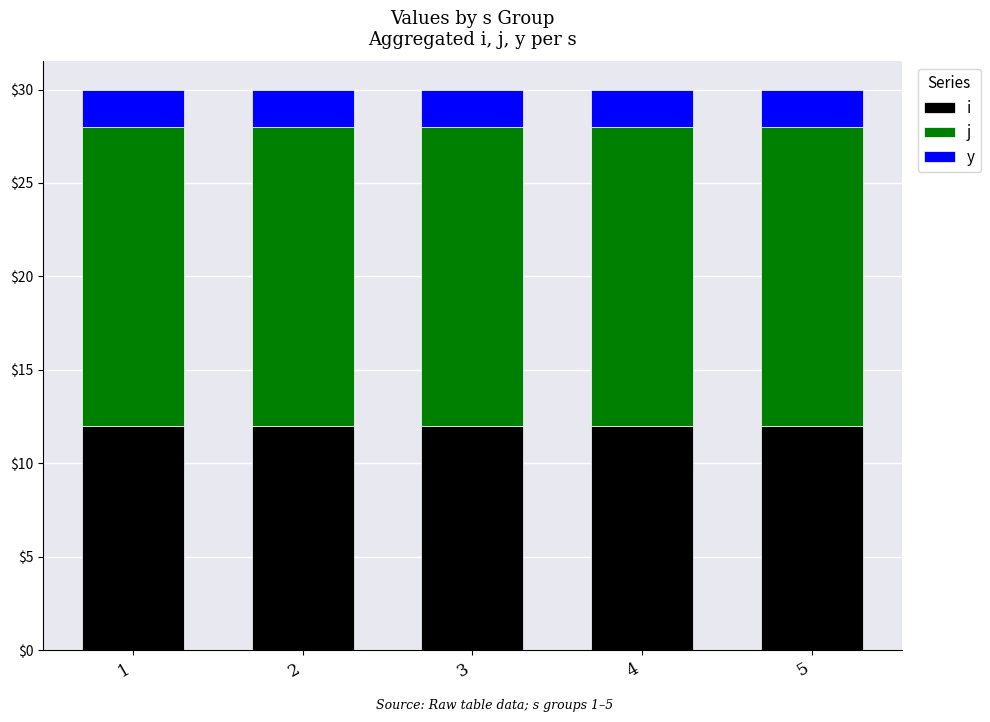

The value of i at 5 is 8. True or false?

False